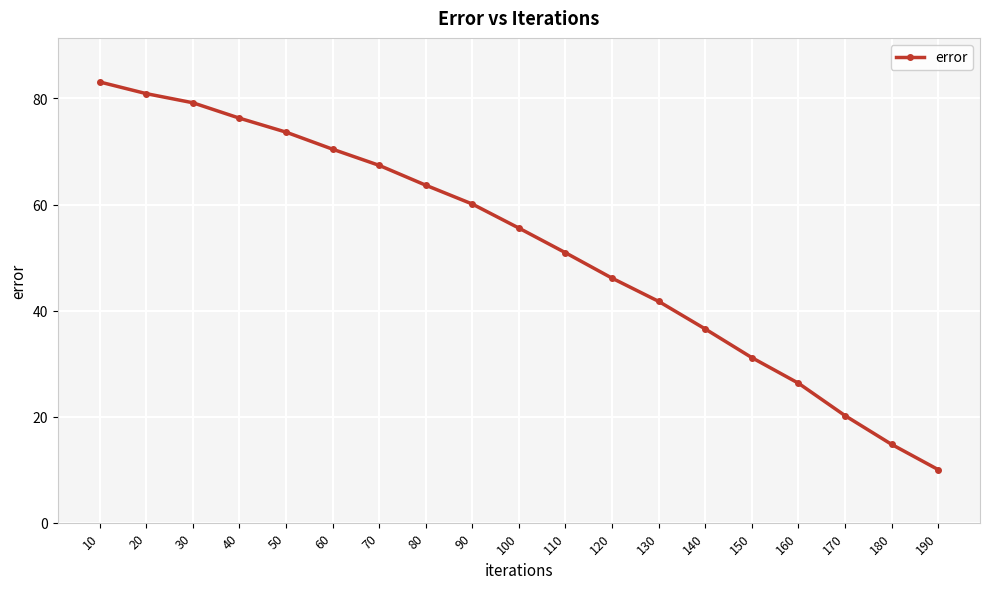

What is the minimum value shown in the chart?

10.0